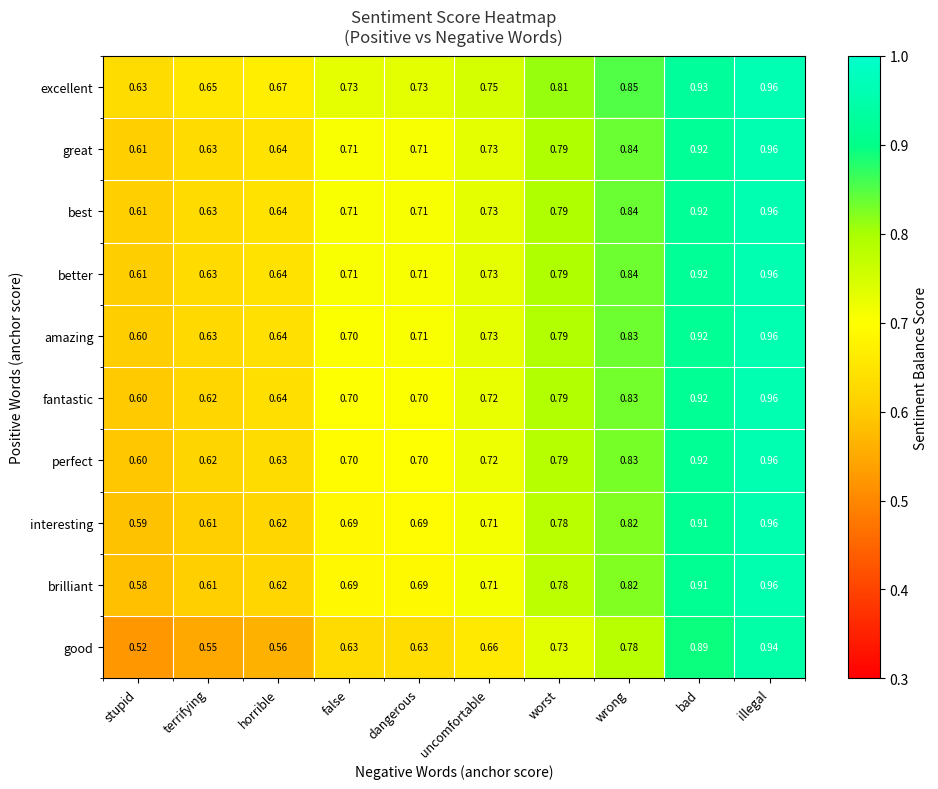

At which category is the sum across all series the highest?

illegal